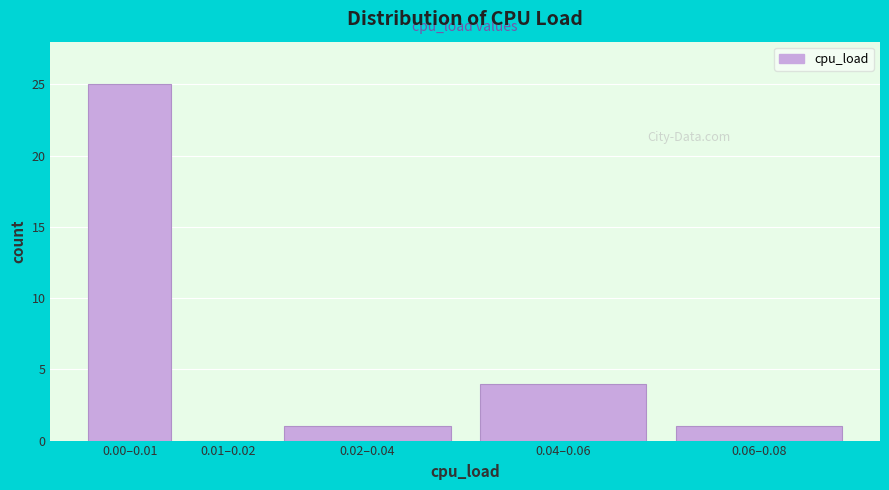

At which label is the value closest to 12?

0.04–0.06